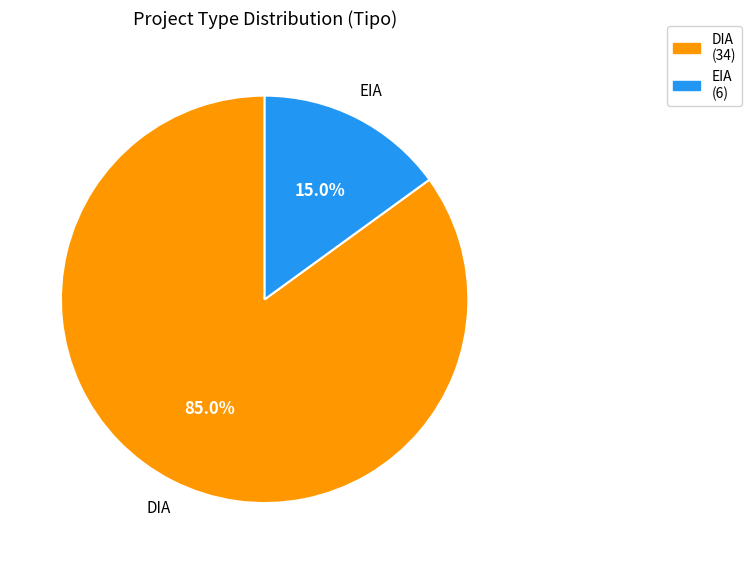

Does DIA account for over 50% of the chart?

Yes